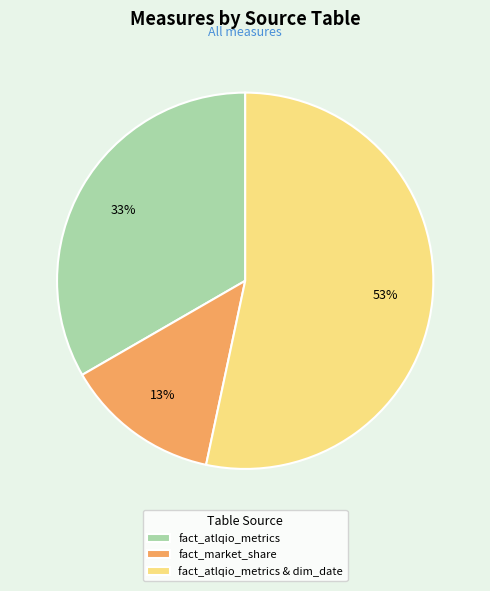

Is there a majority slice in this chart?

Yes